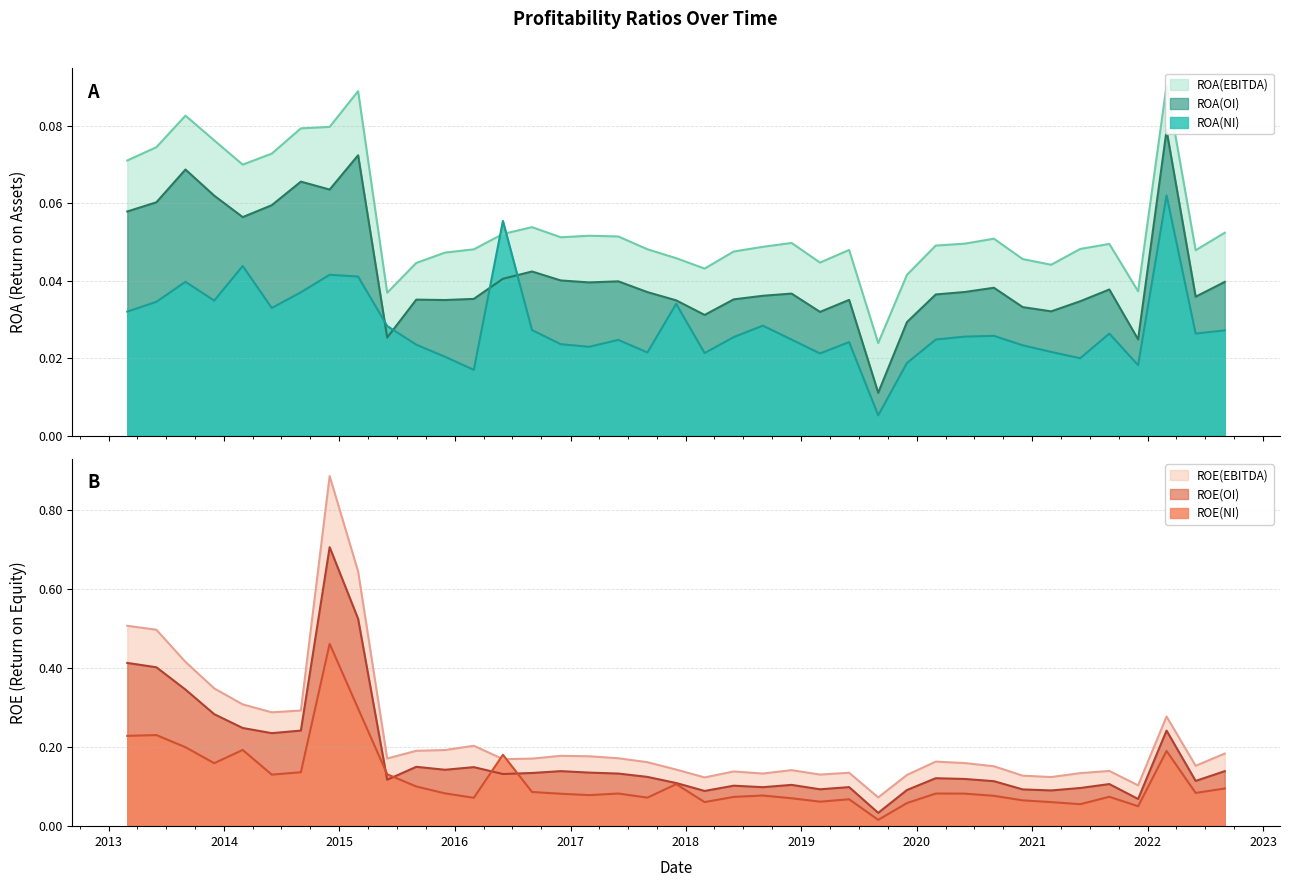

After their last crossing, which series has the higher values: ROE(NI) or ROE(EBITDA)?

ROE(EBITDA)